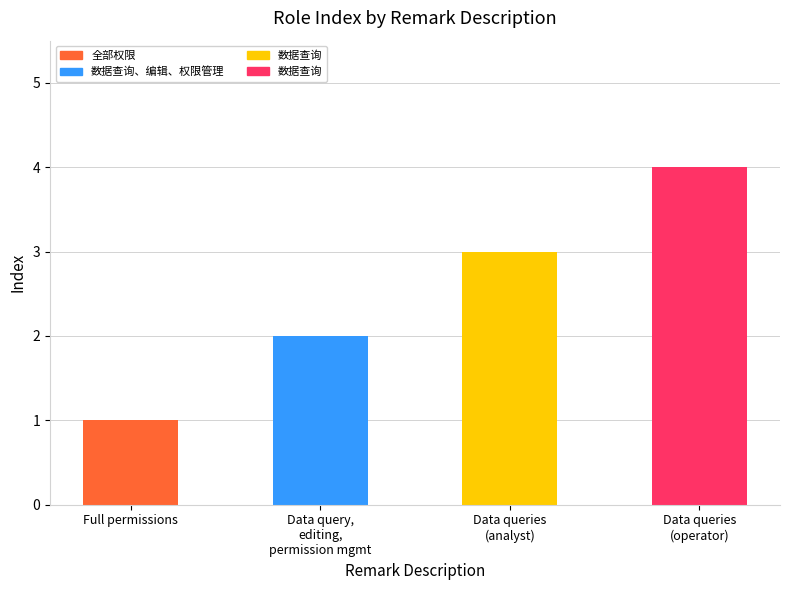

What is the smallest value displayed?

1